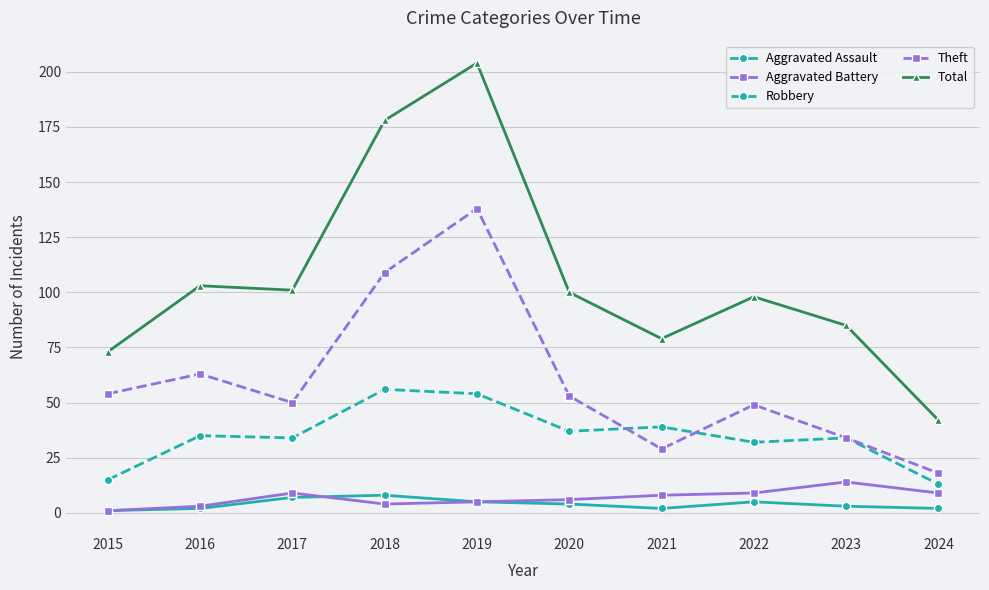

What is the smallest value displayed?

1